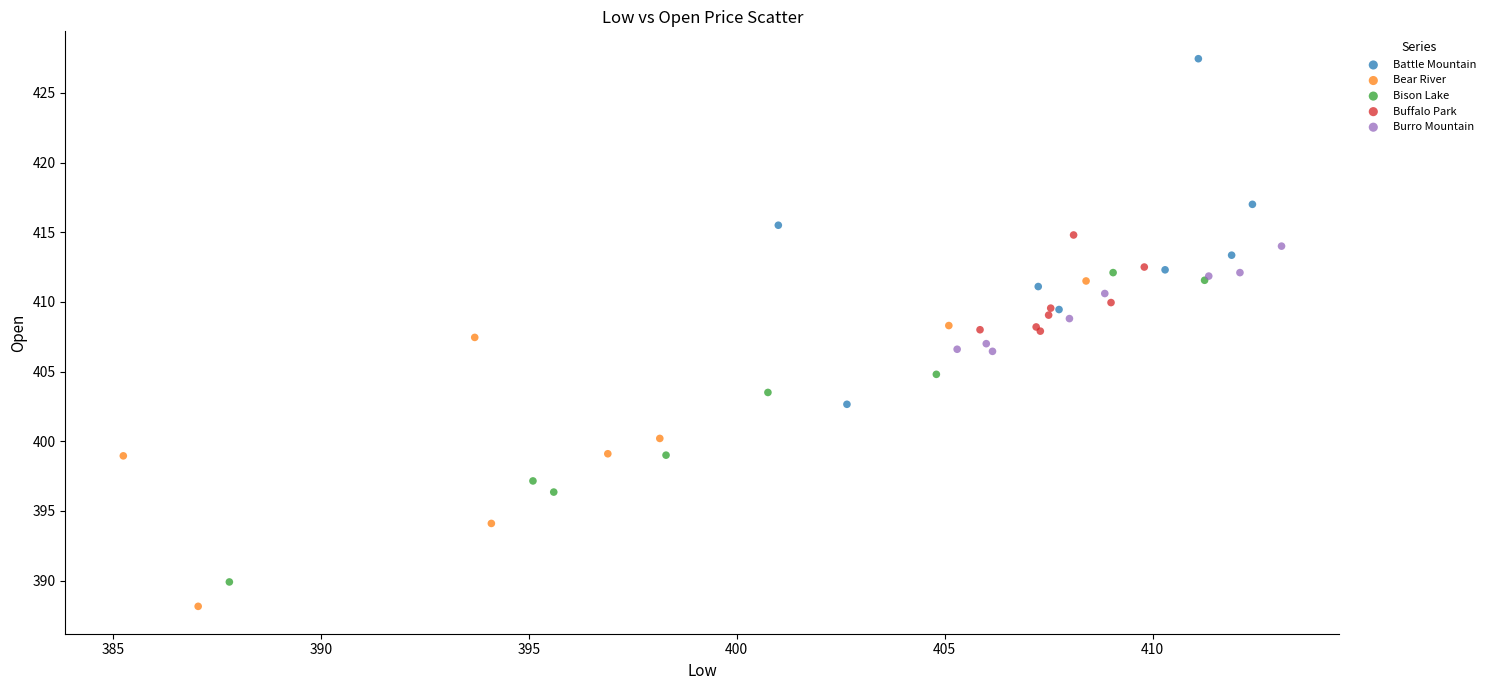

Which series reaches the minimum Y coordinate?

Bear River